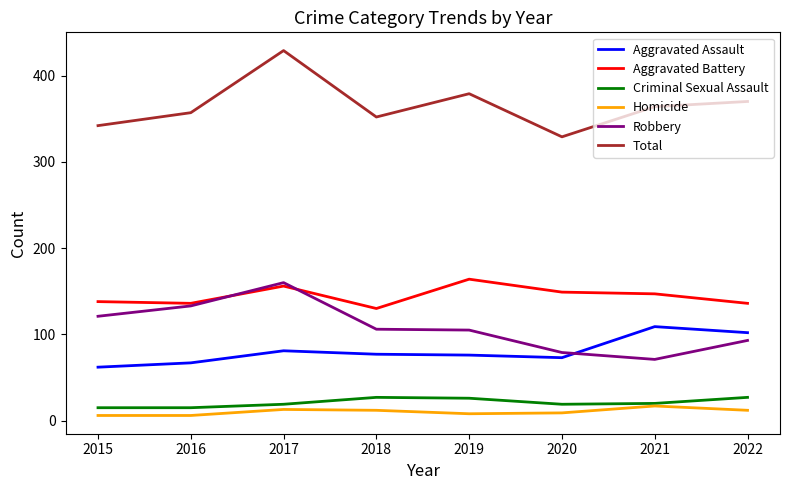

True or false: Total and Homicide cross at least once.

False